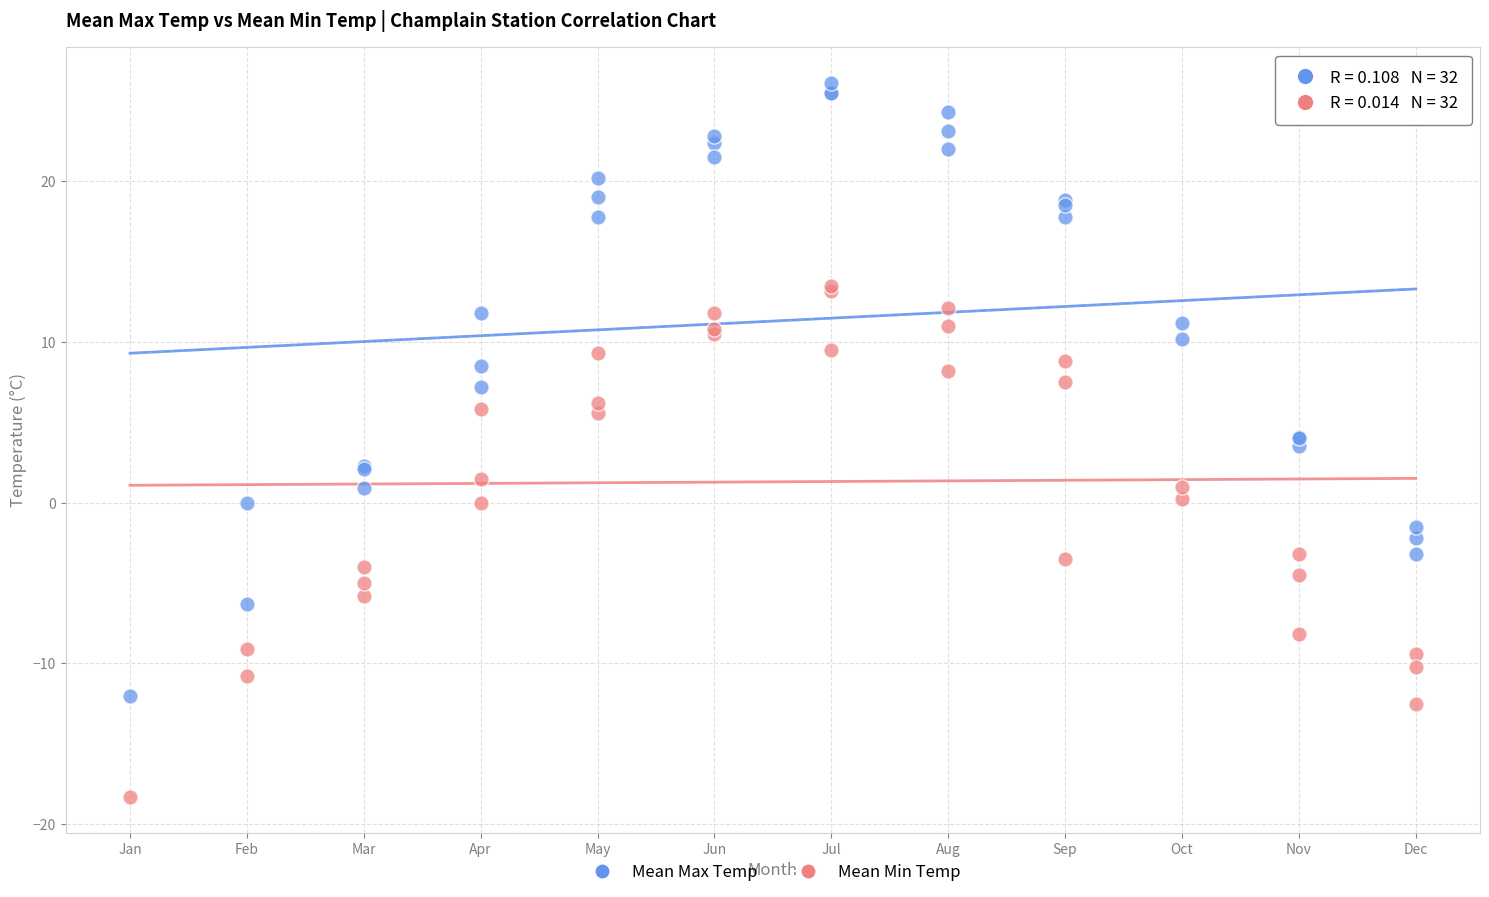

Which series has the widest spread of Y values?

Mean Max Temp